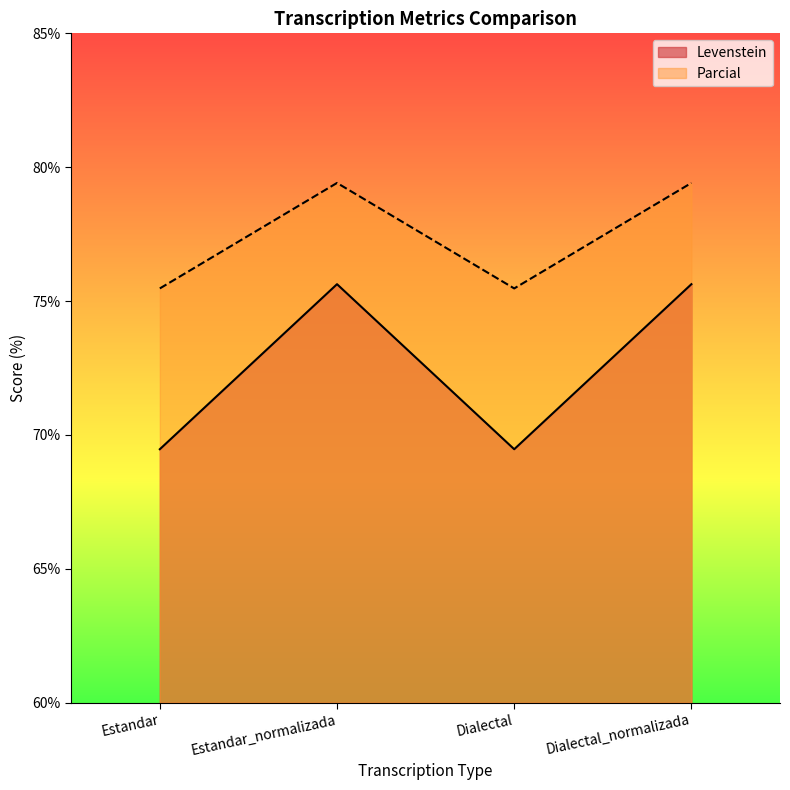

Between Estandar and Estandar_normalizada, which series saw the biggest shift?

Levenstein